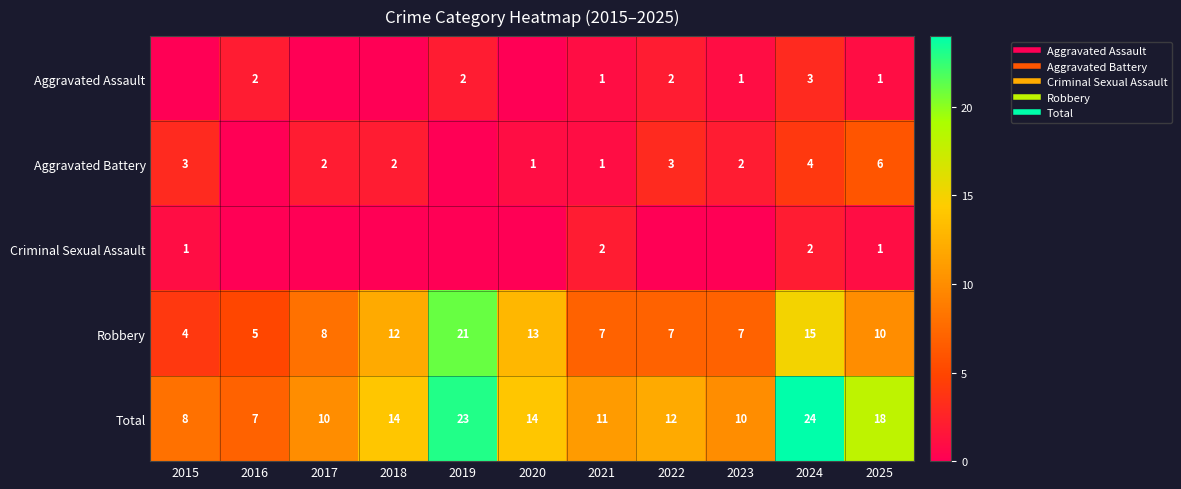

How many values in the Aggravated Battery series exceed 2?

4